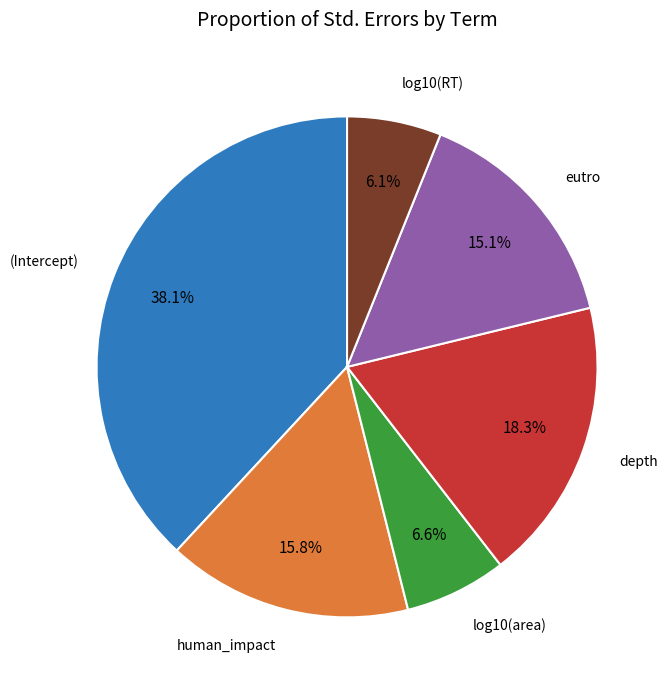

Is there any slice that represents more than half of the pie?

No